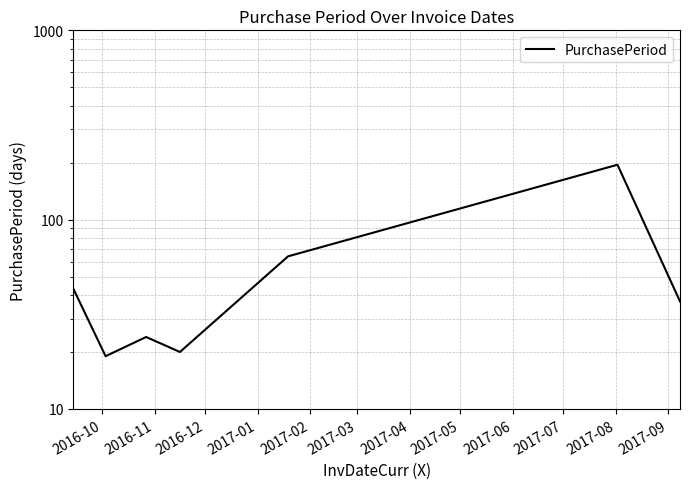

What is the difference between the second highest and minimum values?

45